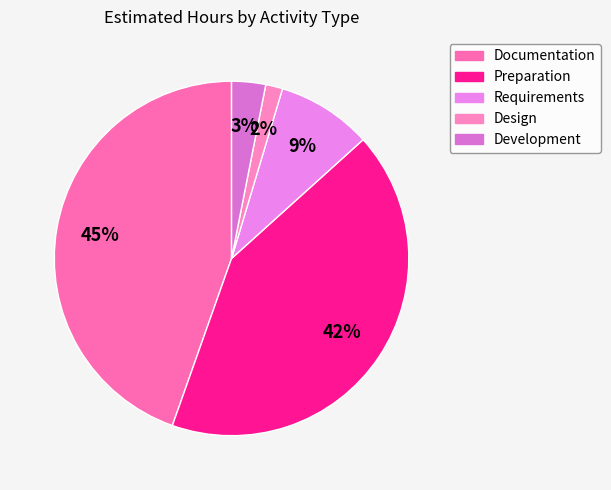

How many slices are in this pie chart?

5